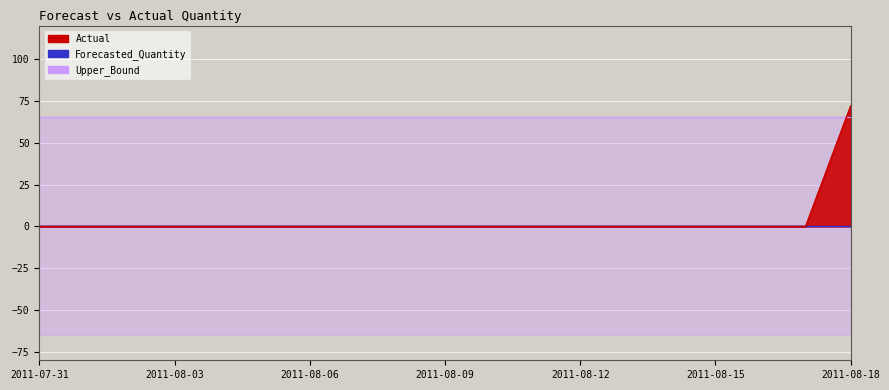

Which category has the highest value in the Actual series?

2011-08-18